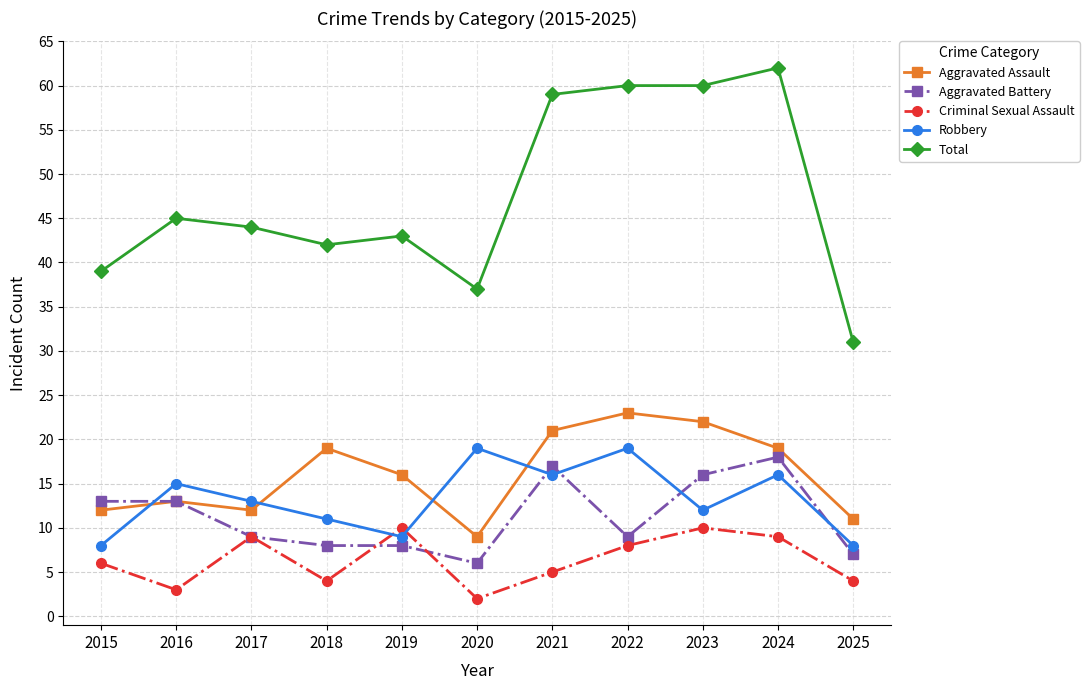

What value does the Aggravated Battery series have at 2023?

16